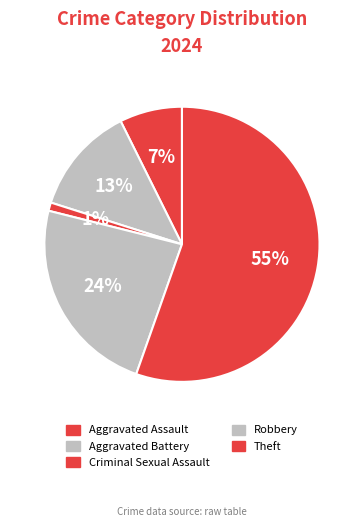

To the nearest percent, what is the average slice percentage?

20%